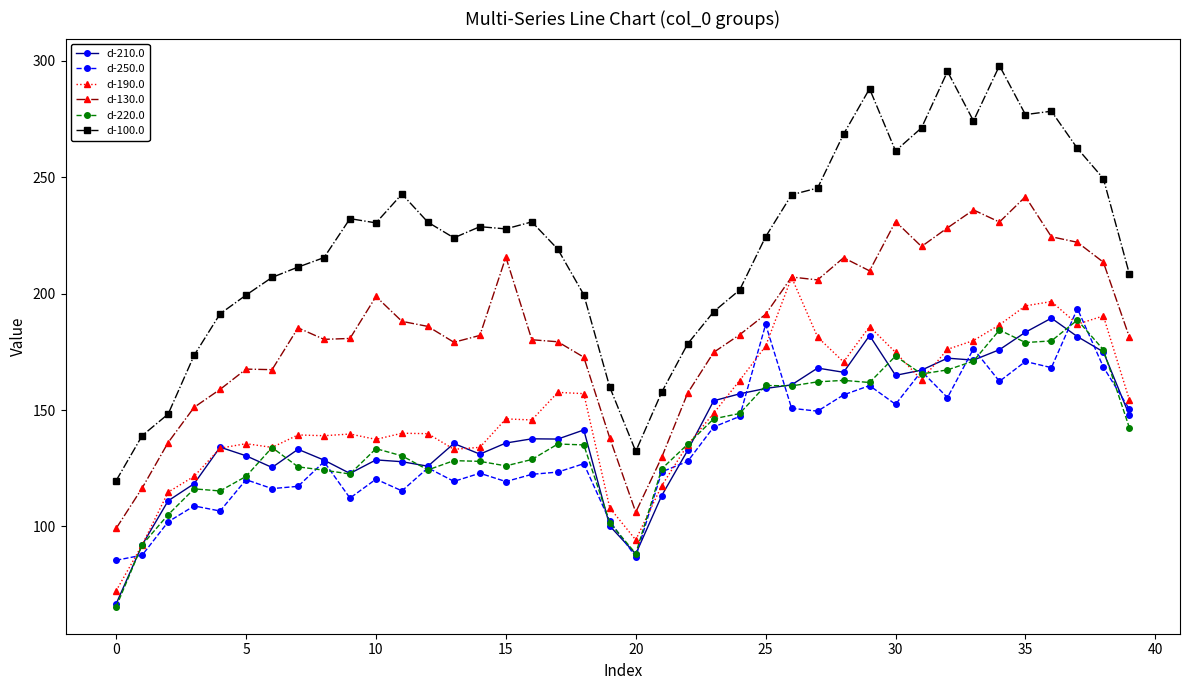

What is the value of the d-250.0 point at the 1st from the left?

85.5